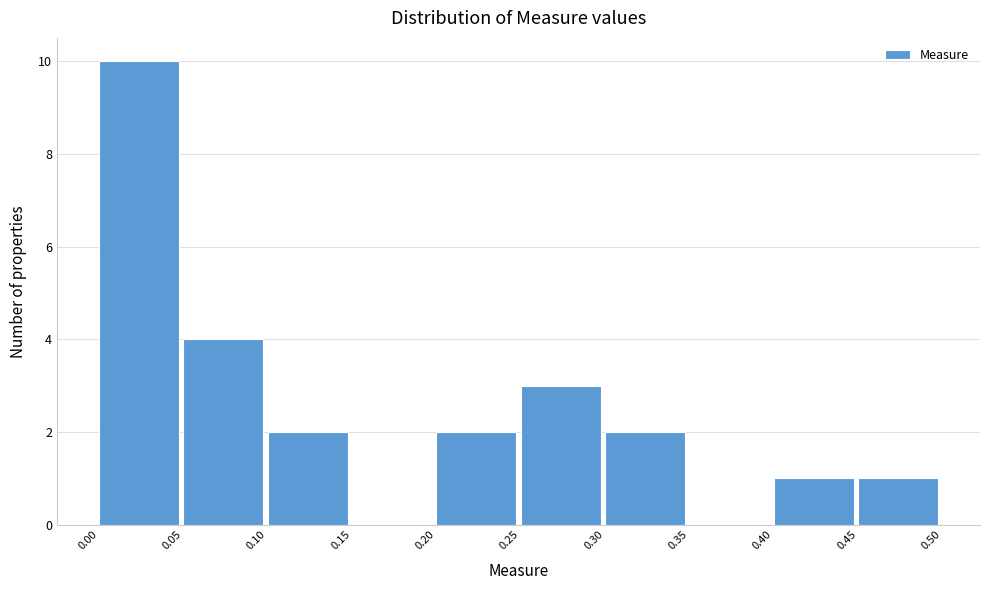

What is the height of the bar covering 0.00 to 0.05 on the x-axis? The values are not printed on the chart, so give them approximately, as read against the axis.

10